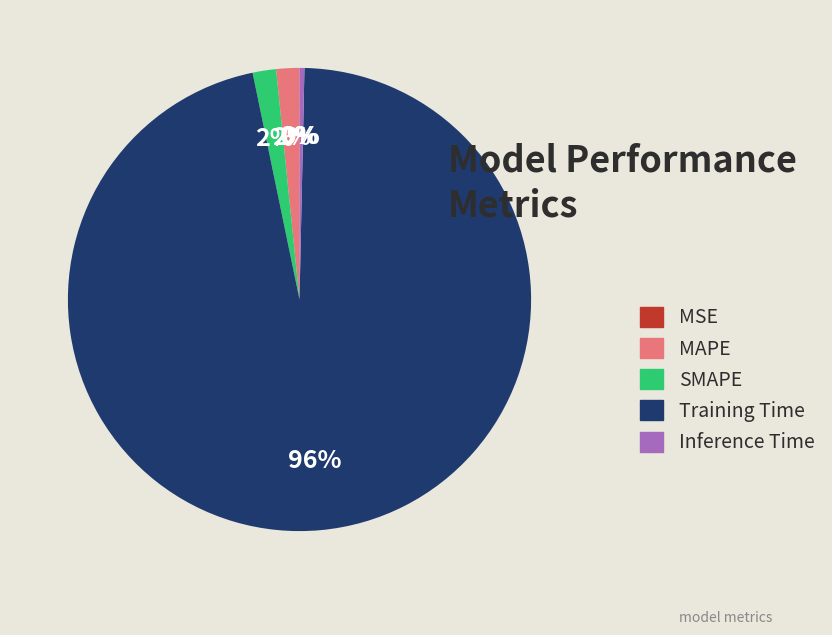

True or false: SMAPE accounts for 8% of the total.

False